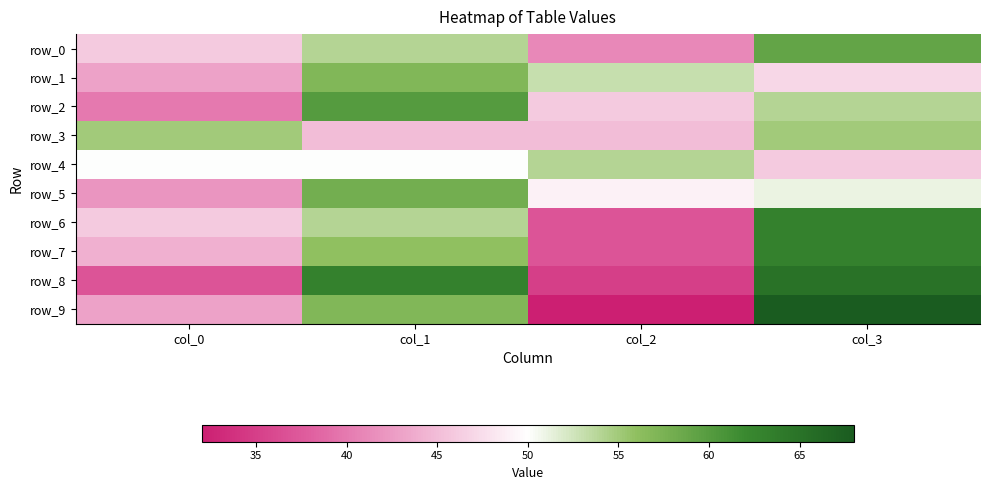

The value of row_1 at col_0 is 43. True or false?

True